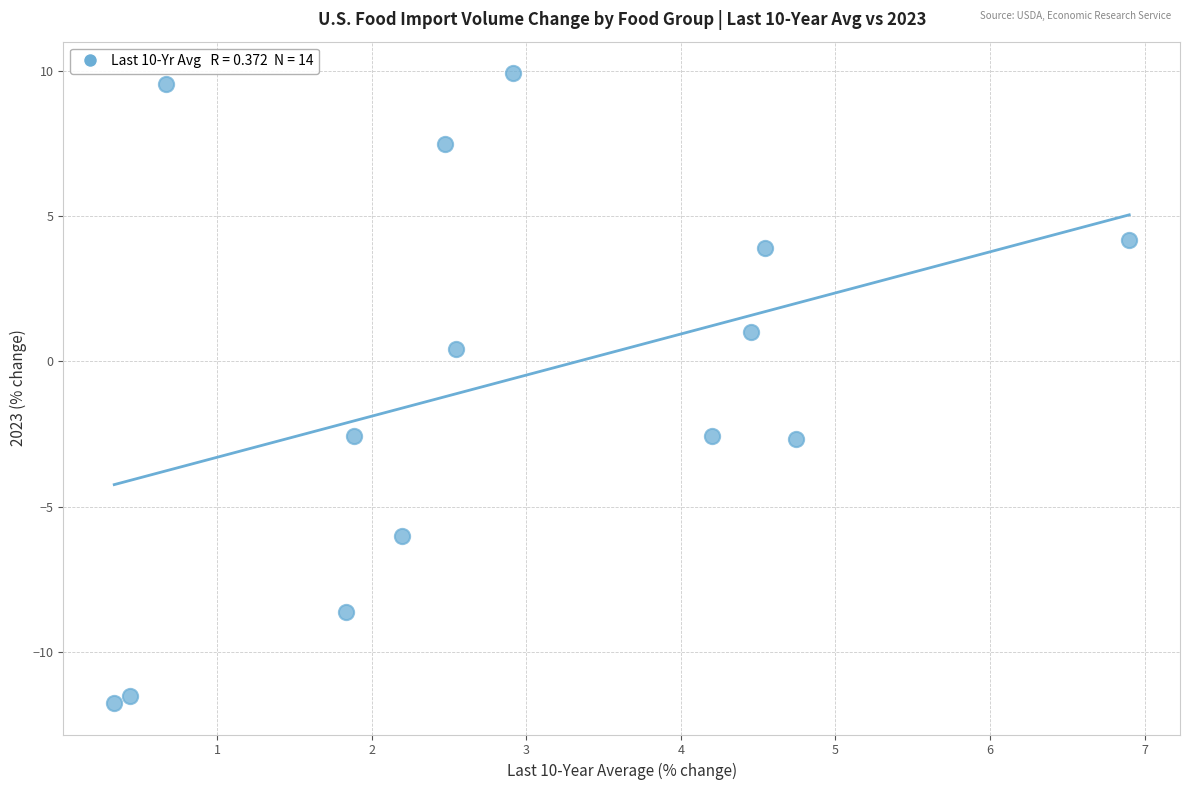

What is the range of Y values (max minus min)?

21.7